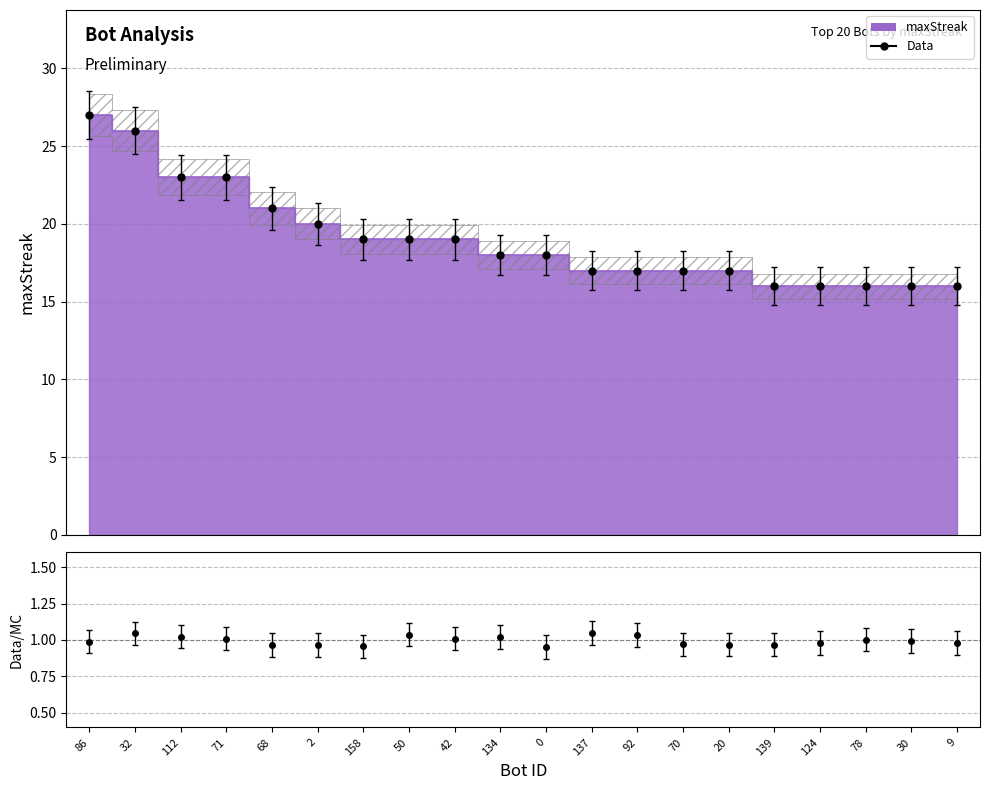

Where is Data nearest to the value 21?

68